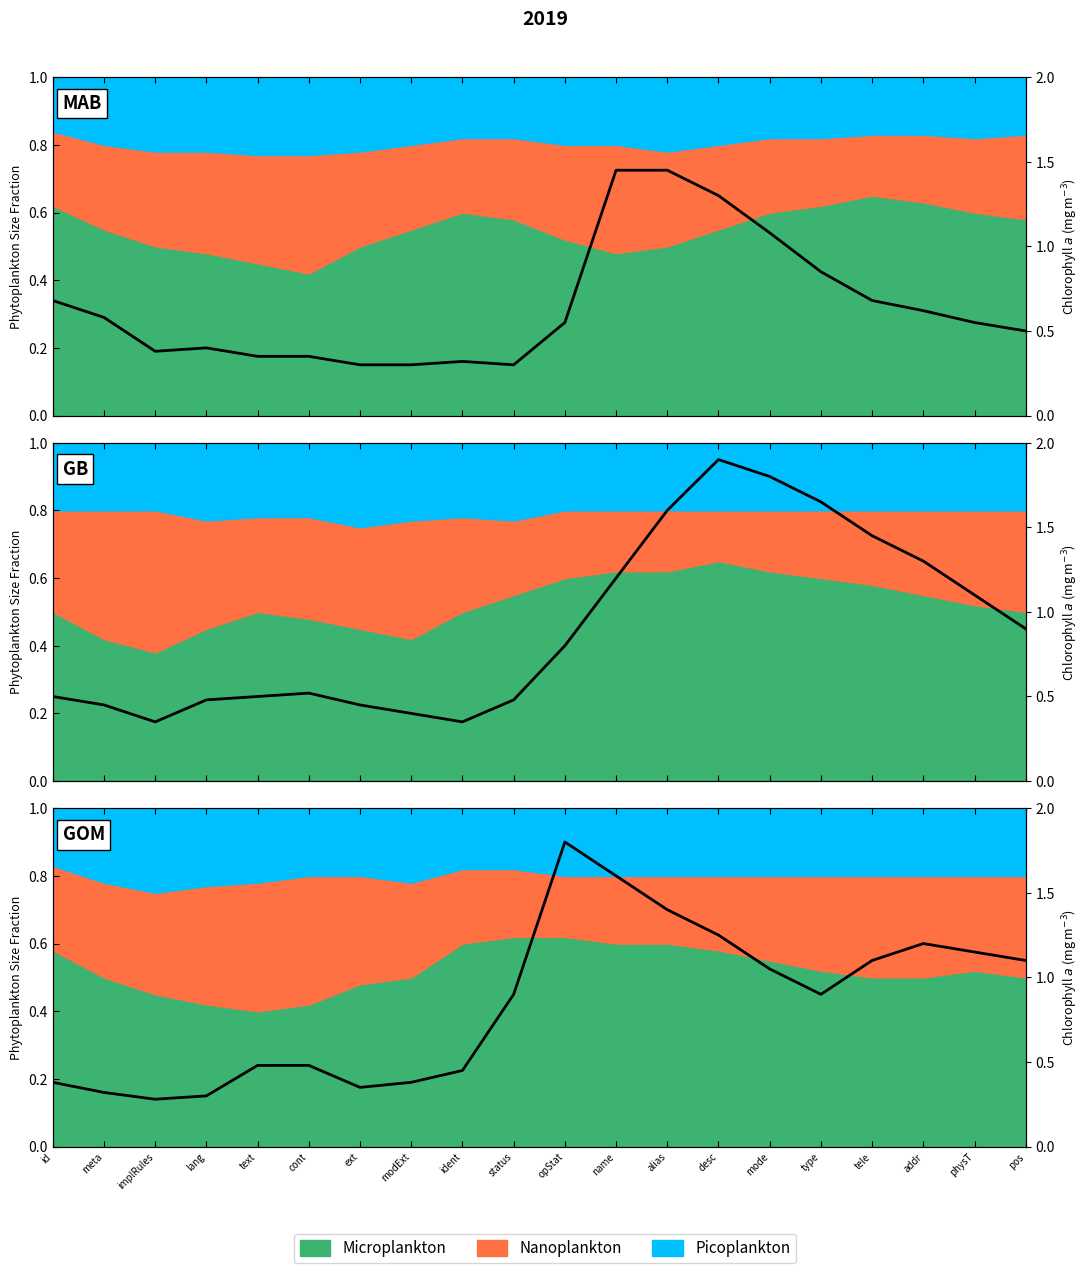

List the labels in order of value, smallest first.

implRules, lang, meta, ext, id, modExt, ident, text, cont, status, type, mode, tele, pos, physT, addr, desc, alias, name, opStat